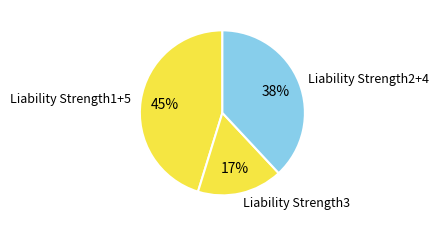

What percentage is the Liability Strength3 slice, to the nearest percent?

17%